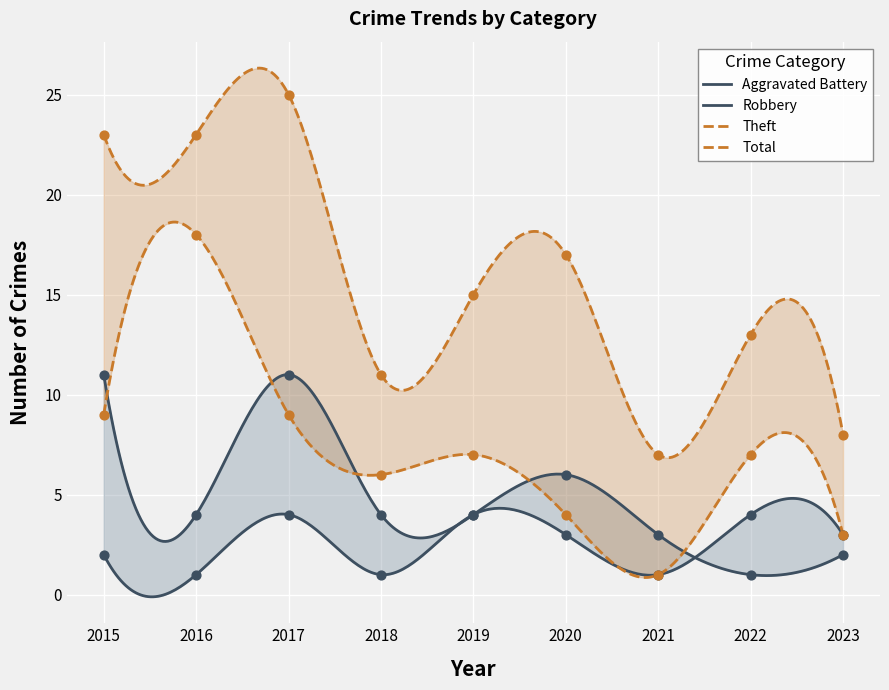

Is the value of Robbery at 2022 greater than the value of Theft at 2022?

No